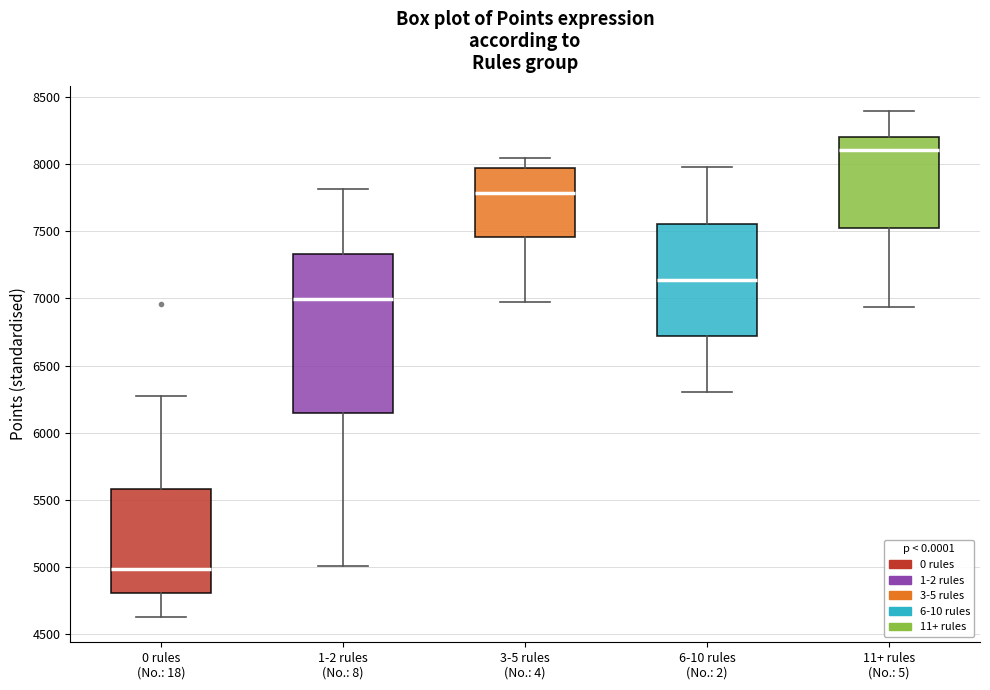

Where does the upper whisker of the box for 3-5 rules (No.: 4) end on the y-axis? The values are not printed on the chart, so give them approximately, as read against the axis.

8050